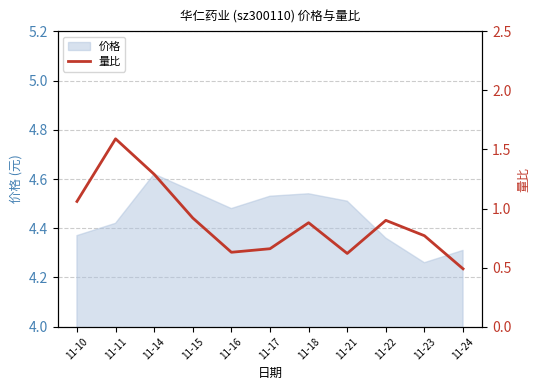

Which category has the lowest value across all series?

11-24